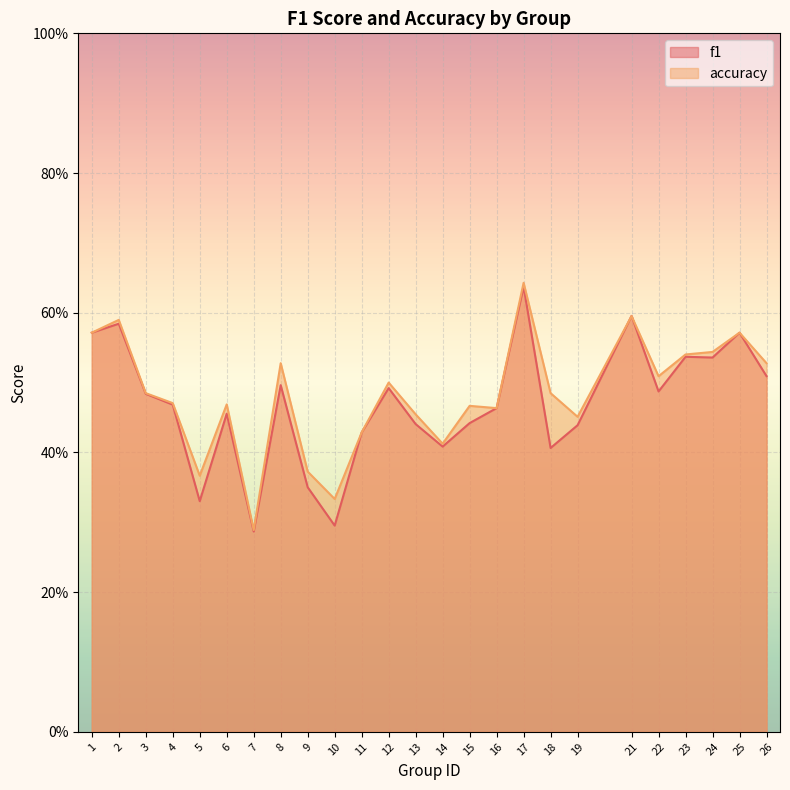

Which series ends up on top after the final intersection of f1 and accuracy?

accuracy